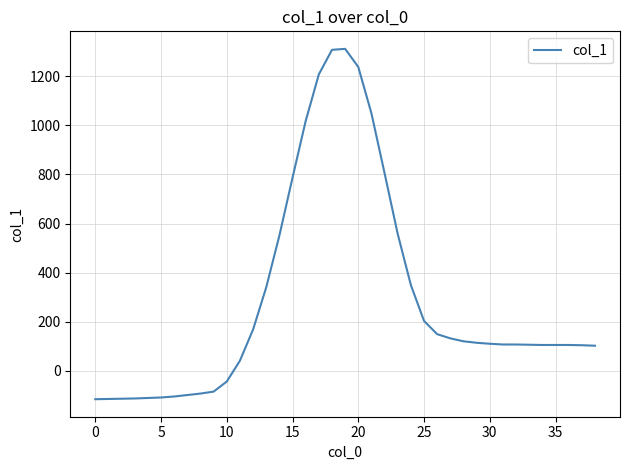

What is the greatest value displayed?

1312